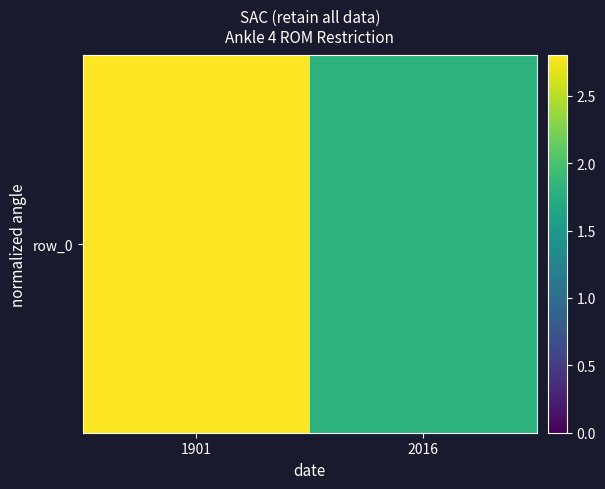

Reading right to left, what are all the values shown in this chart?

2016=1.8	1901=2.8